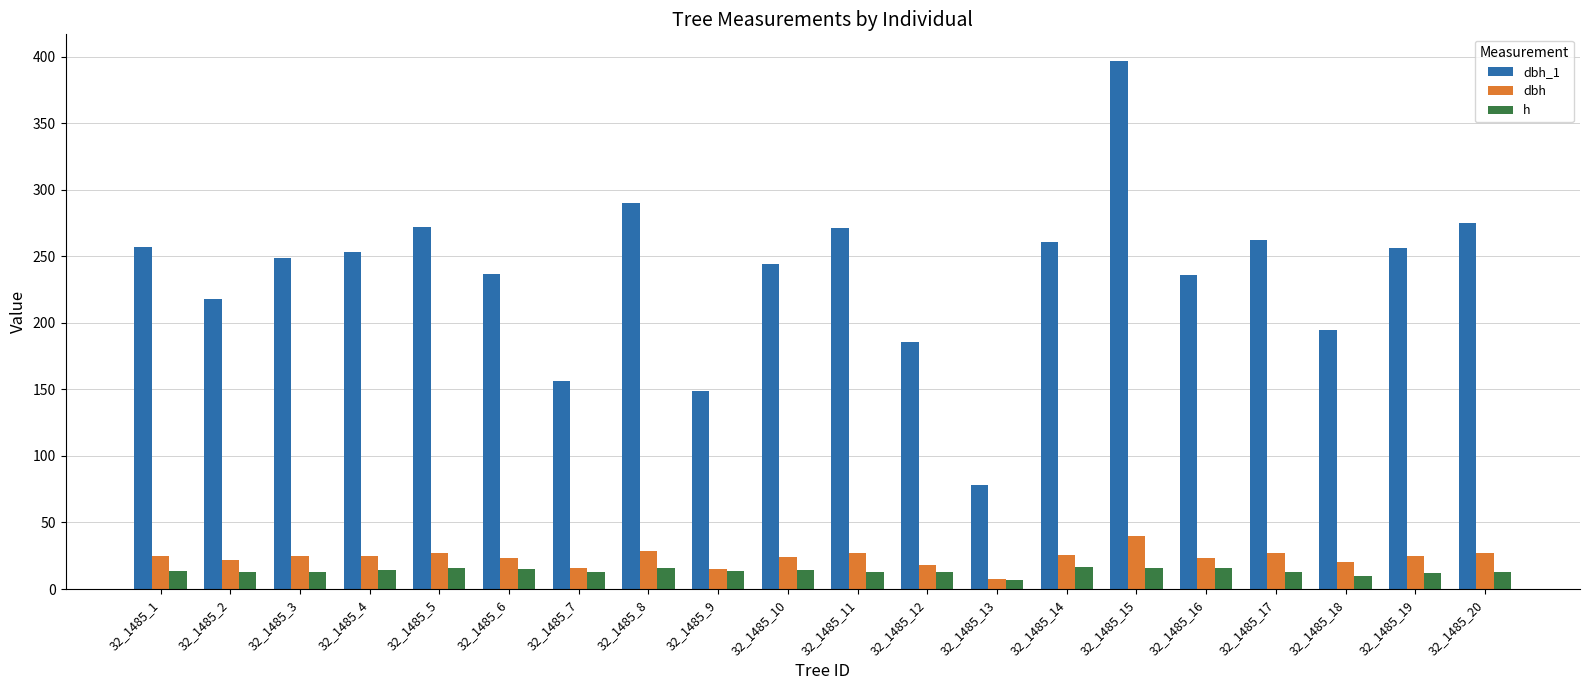

The value of dbh at 32_1485_1 is 44.3. True or false?

False